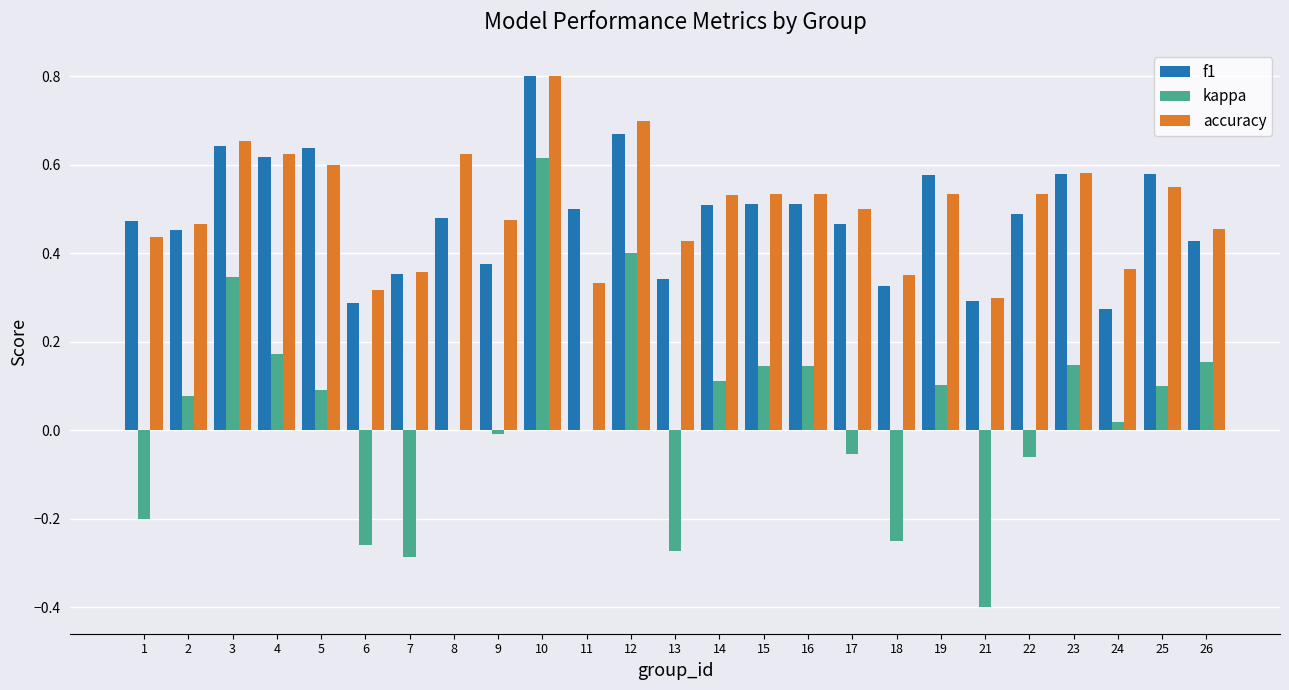

Is it true that accuracy equals 0.4 at 24?

True